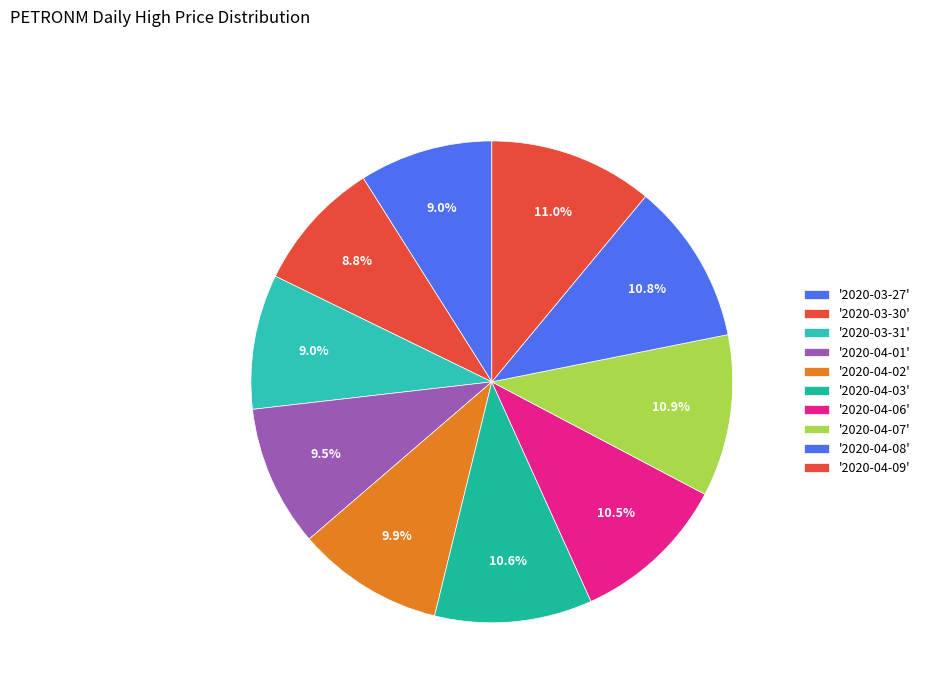

Which category has the biggest portion of the pie?

2020-04-09